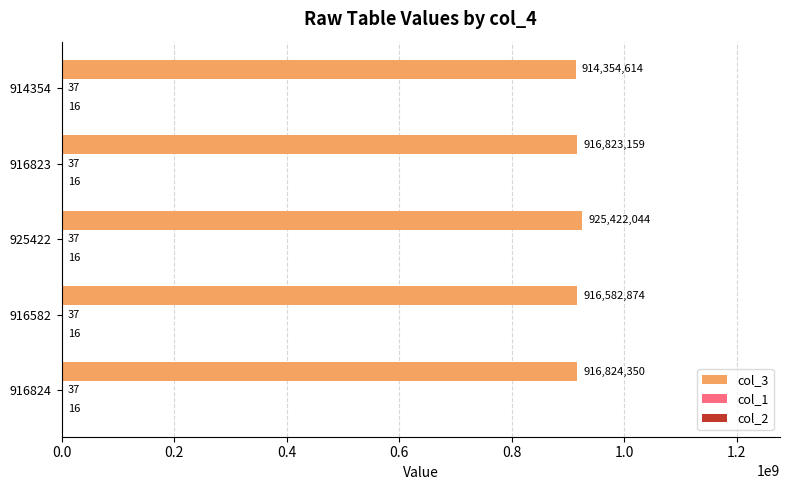

Between 916823 and 914354, which series saw the biggest shift?

col_3